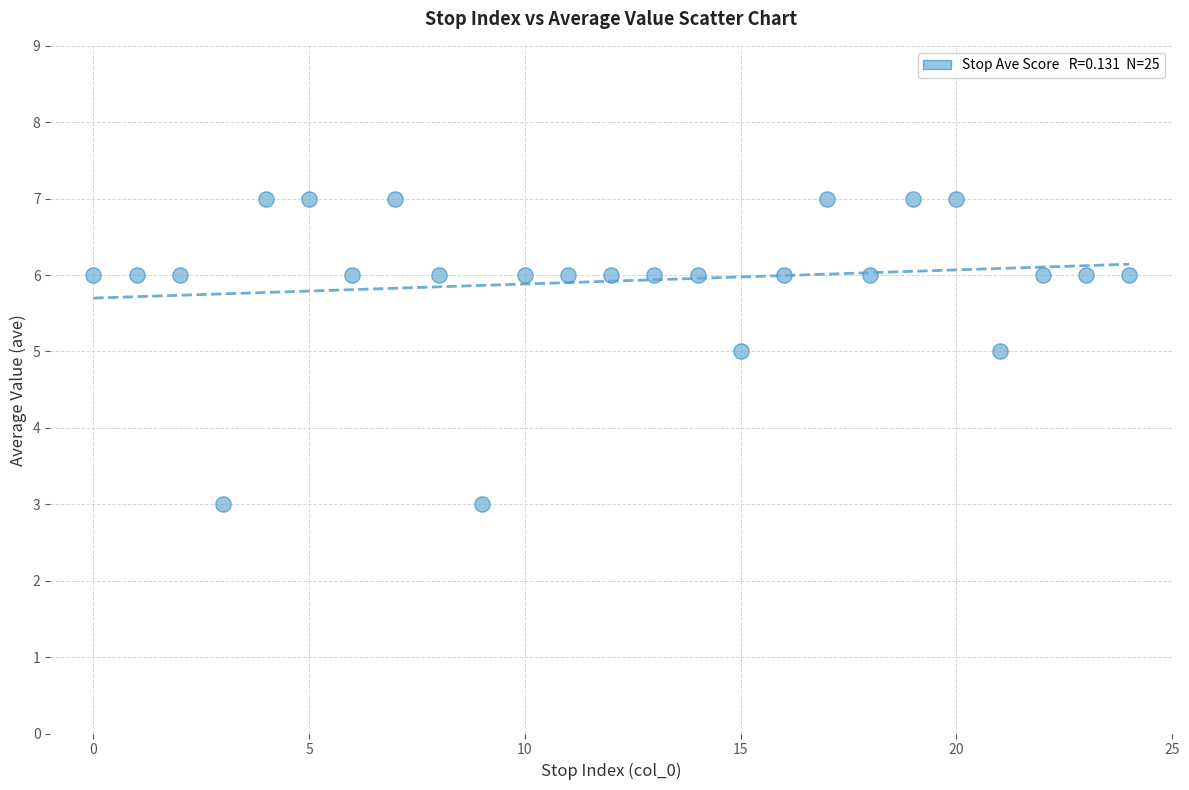

What is the range of Y values (max minus min)?

4